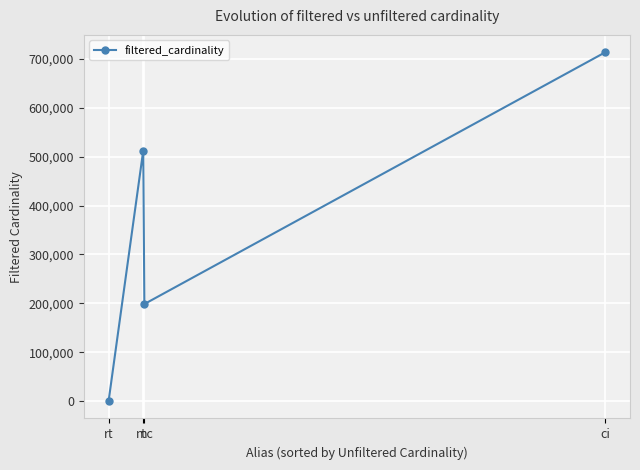

What is the sum of the values at t and mc?

711344